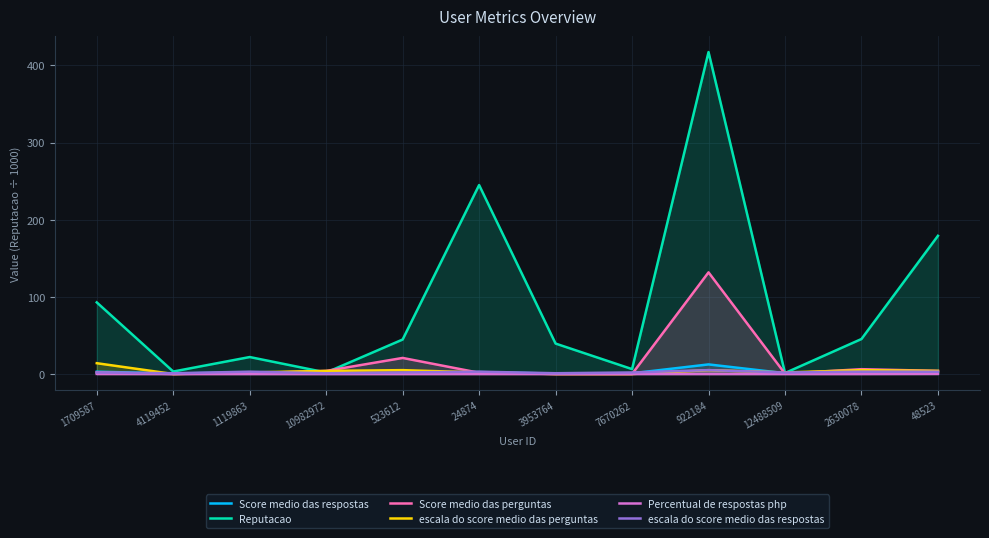

Does the chart display data point markers on the line(s)?

No